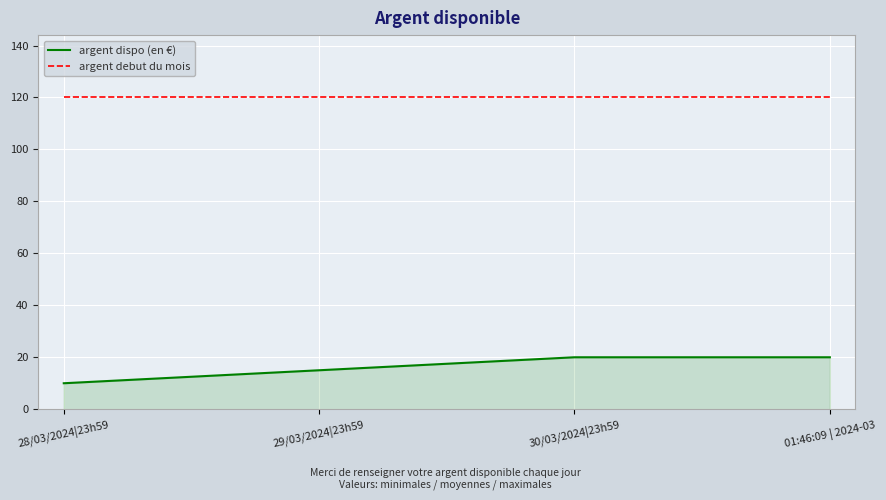

At which label is argent dispo (en €) closest to 15?

29/03/2024|23h59